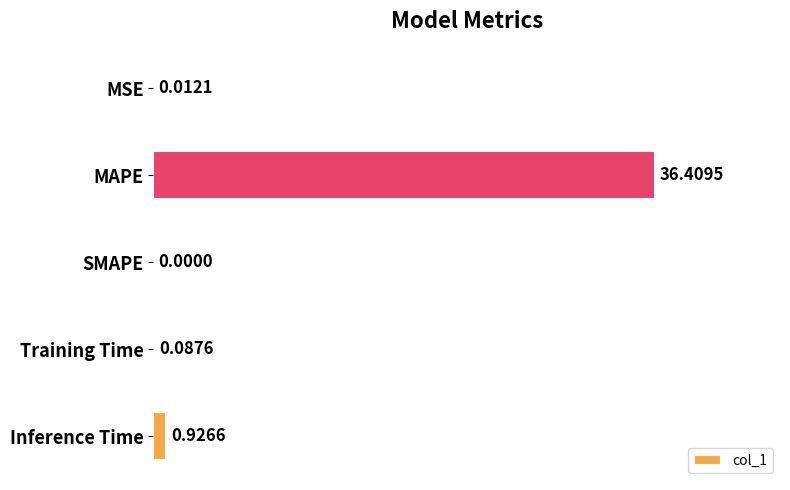

Which label corresponds to the largest value in the chart?

MAPE